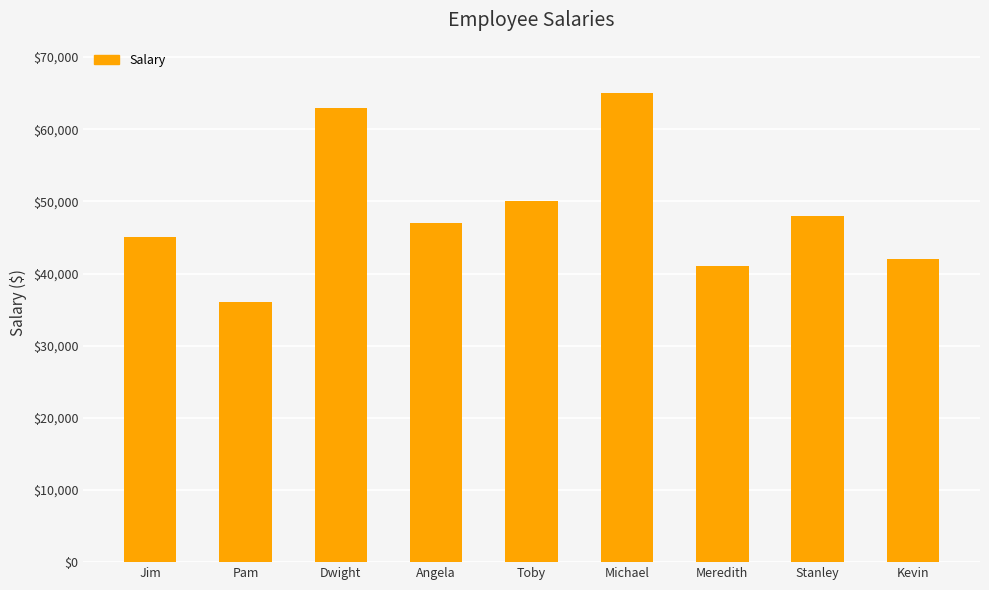

Which has a higher value, Dwight or Michael?

Michael